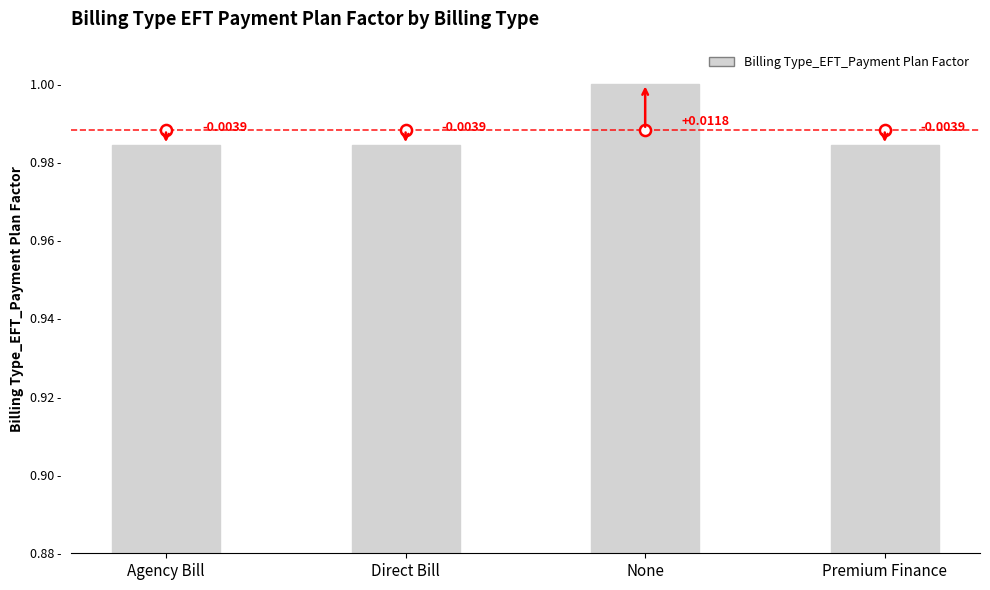

Does the chart contain stacked bars?

No